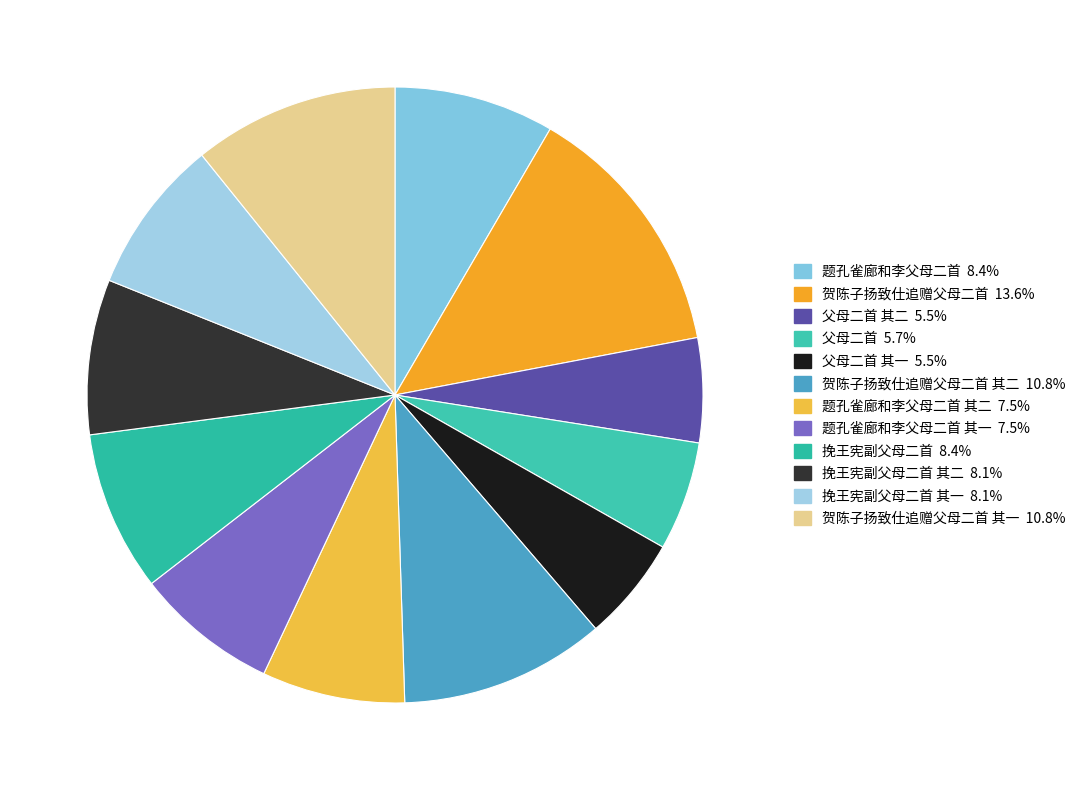

How many segments does this pie chart have?

12